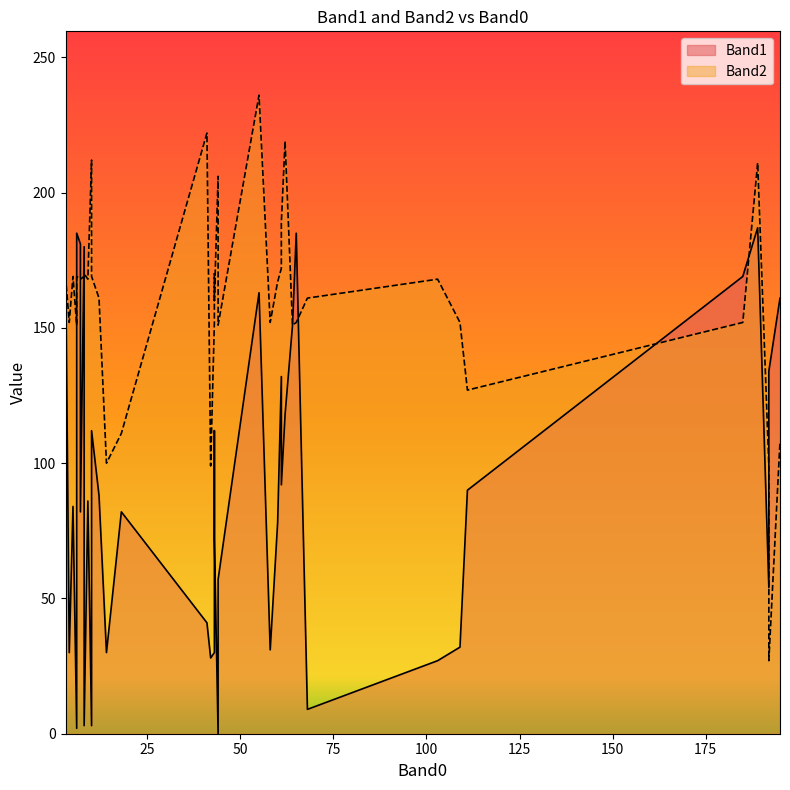

What is the label of the 8th point from the left?

7